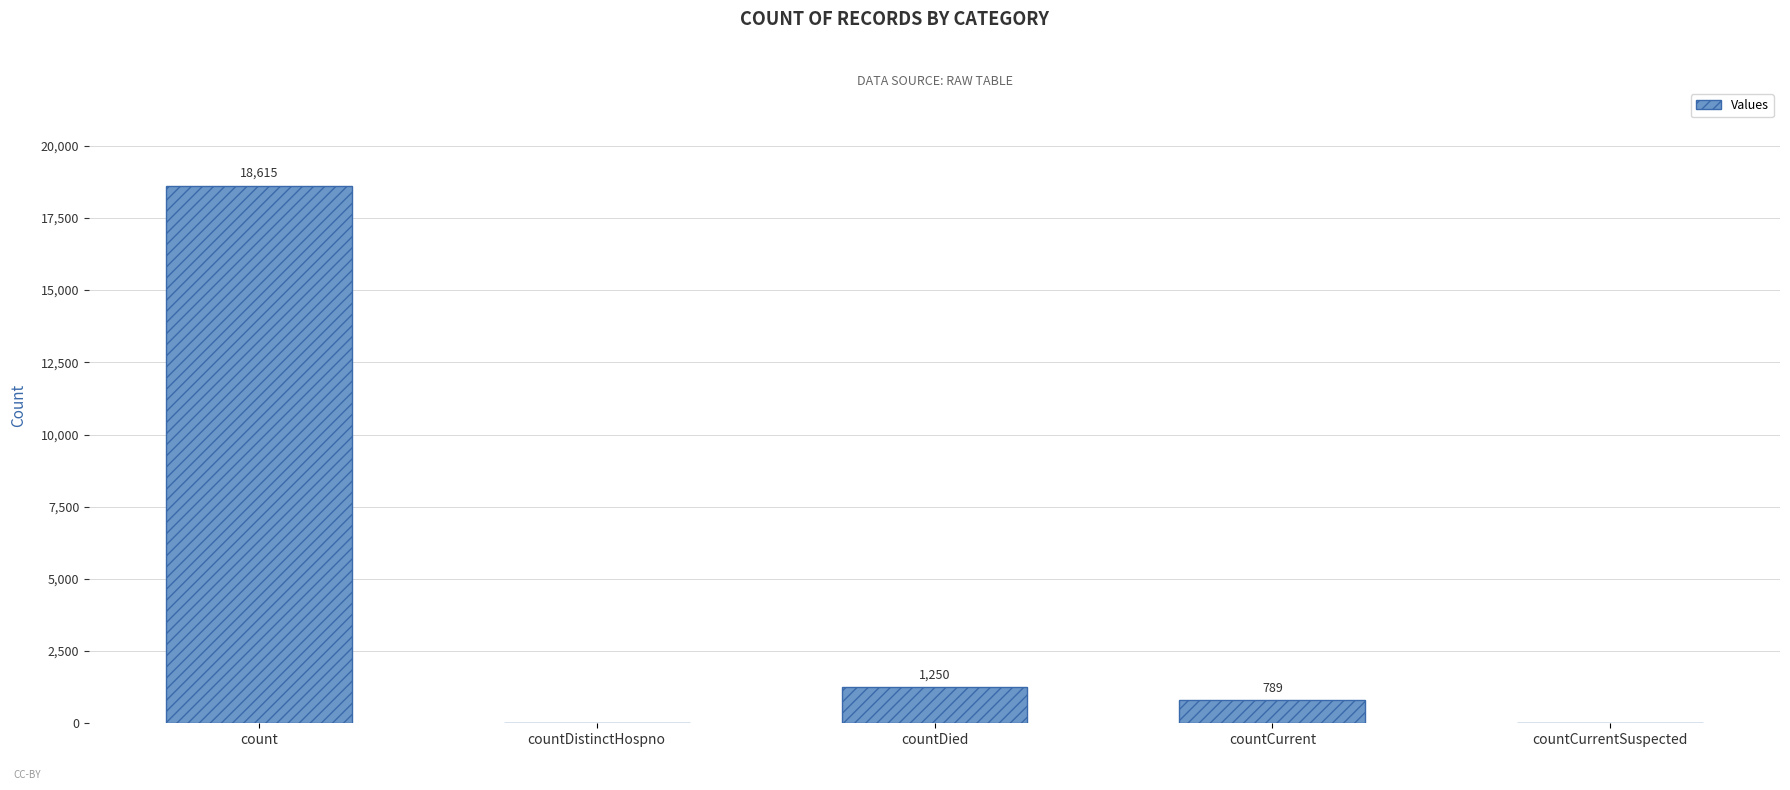

Count the number of data series in this chart.

1